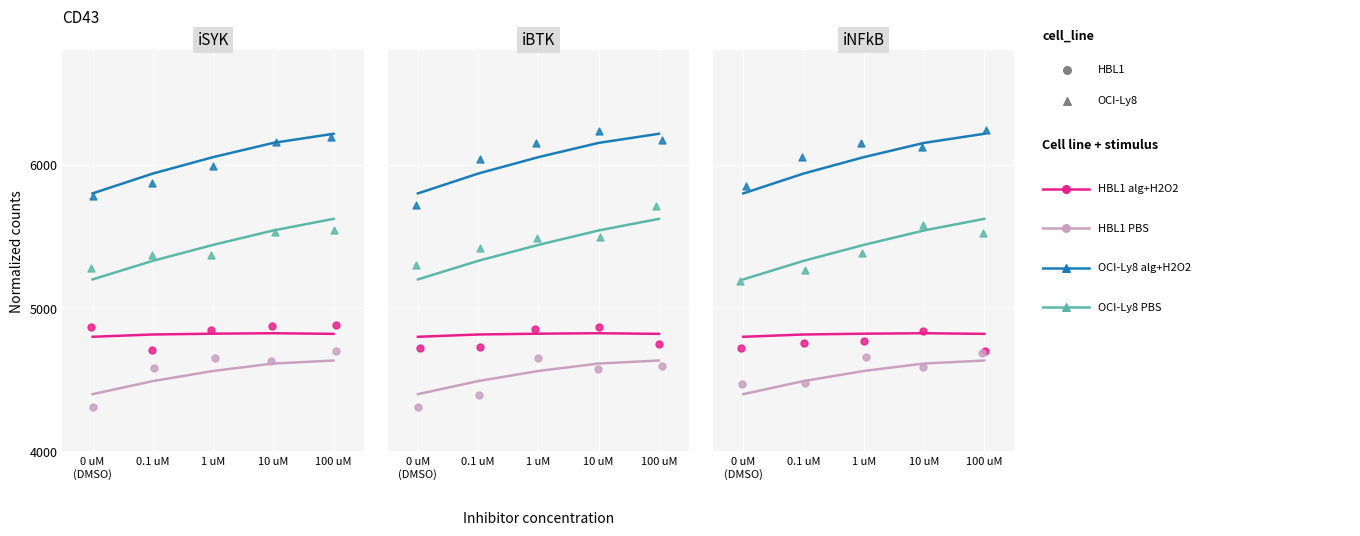

At which category is the sum across all series the highest?

100 uM